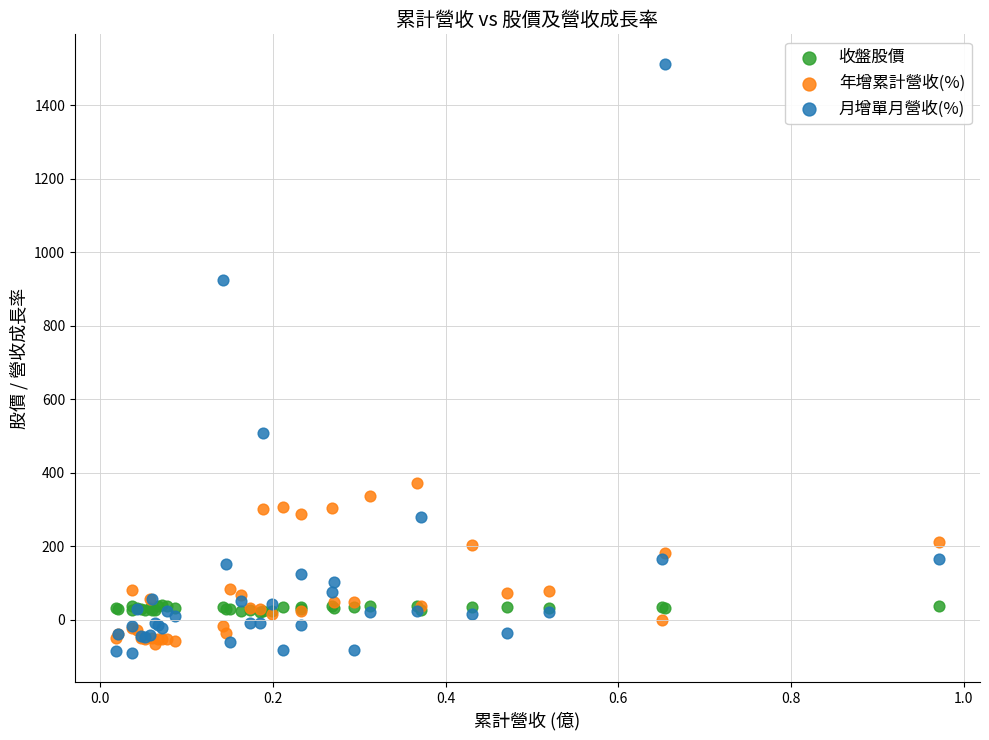

Which series has the widest spread of Y values?

月增單月營收(%)